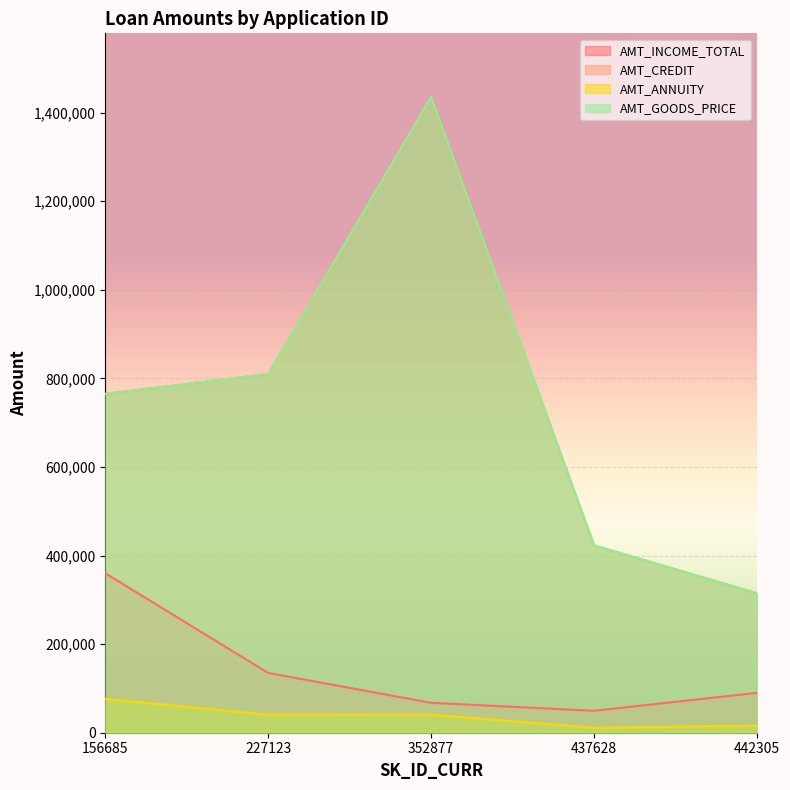

Between 352877 and 437628, which is larger?

352877